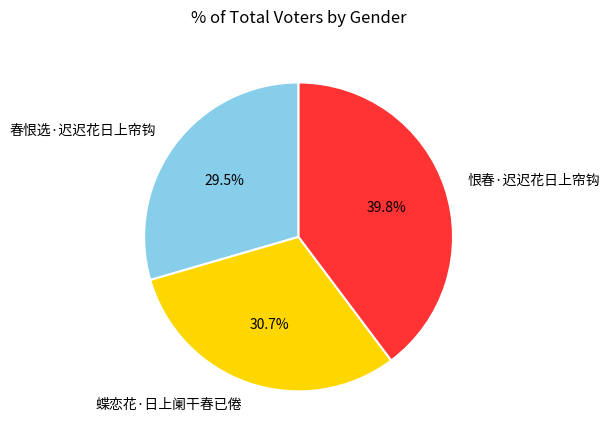

How many slices are in this pie chart?

3